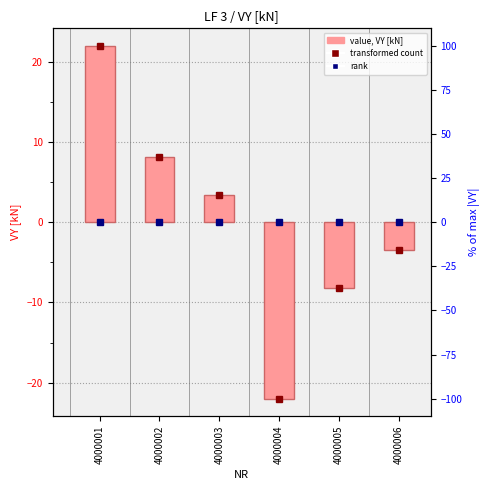

Does the chart contain any negative values?

Yes